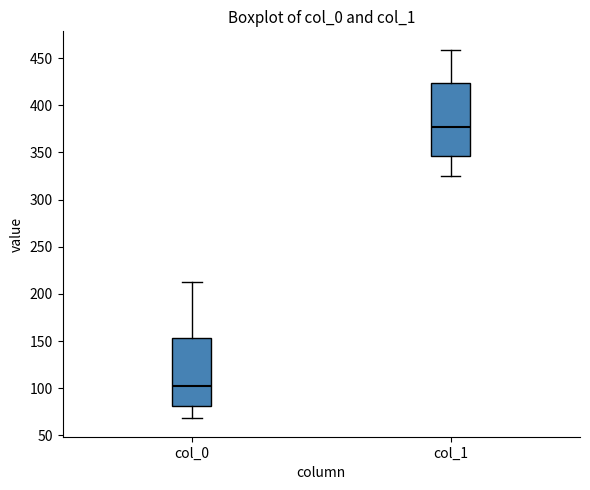

Reading left to right, read every box against the y-axis: the position of its median line, the range the box covers, and the ends of its whiskers. The values are not printed on the chart, so give them approximately, as read against the axis.

col_0: median 105, box 80 to 155, whiskers 70 to 215
col_1: median 375, box 345 to 425, whiskers 325 to 460